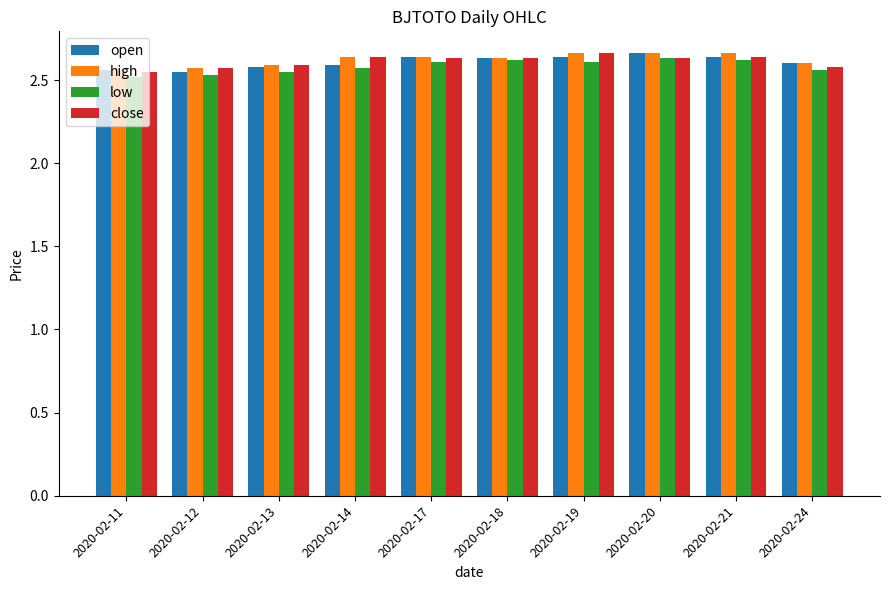

What is the total value across all series at 2020-02-20?

10.6